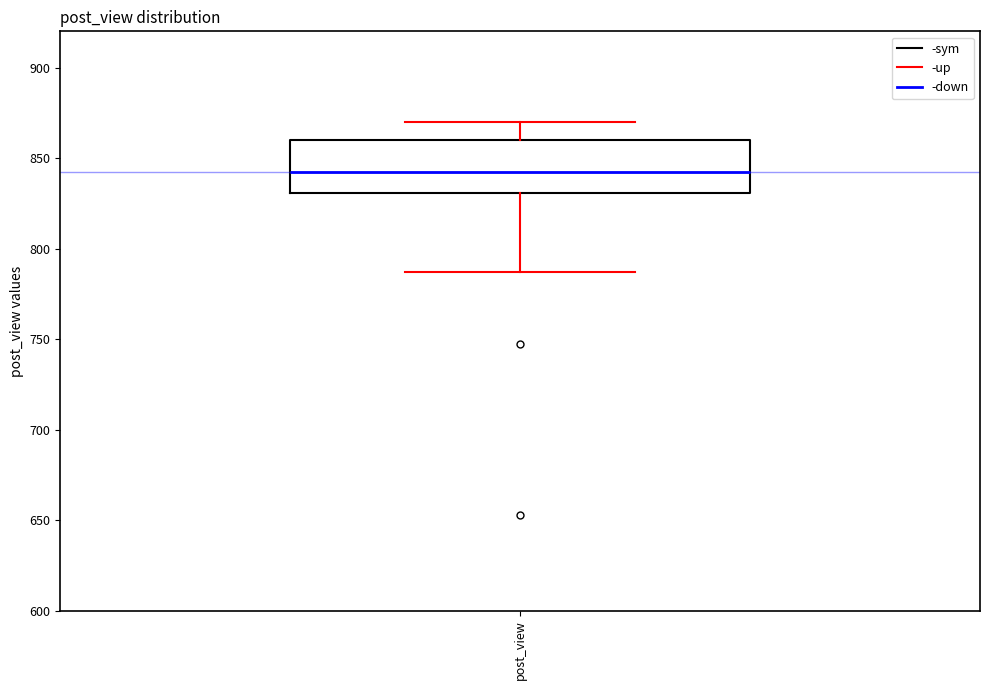

Transcribe this box plot: give where the median line is, the range the box spans, and where the two whiskers end, as read against the y-axis. The values are not printed on the chart, so give them approximately, as read against the axis.

median 845, box 830 to 860, whiskers 785 to 870